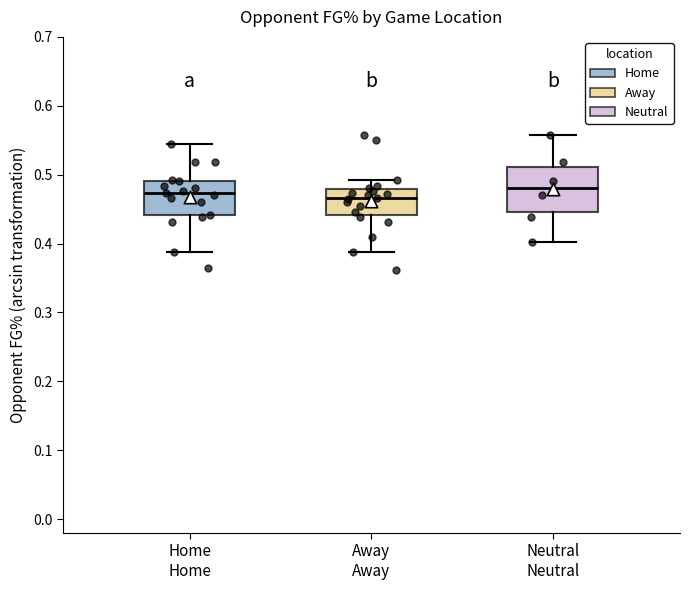

Where does the upper whisker of the box for Away Away end on the y-axis? The values are not printed on the chart, so give them approximately, as read against the axis.

0.49